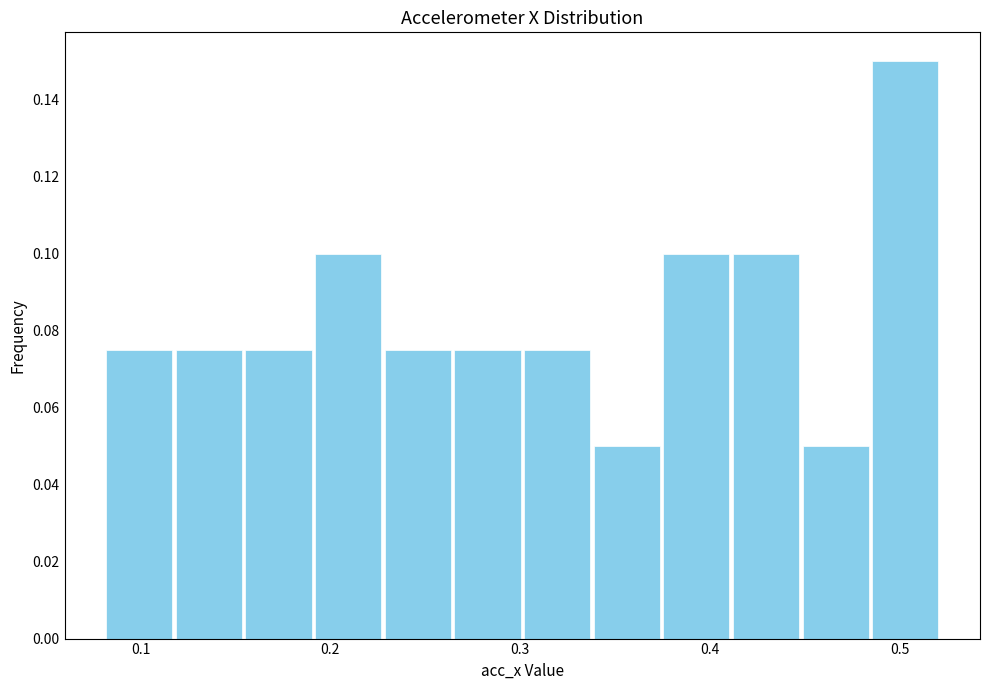

Around what value on the x-axis is the tallest bar? Give the approximate position of its centre, as read against the axis.

0.50